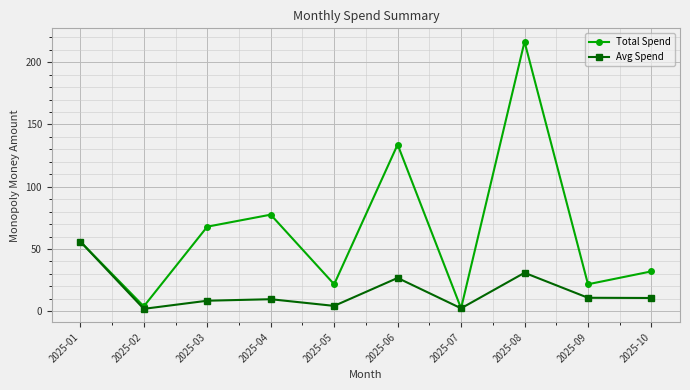

What is the maximum value shown in the chart?

216.5